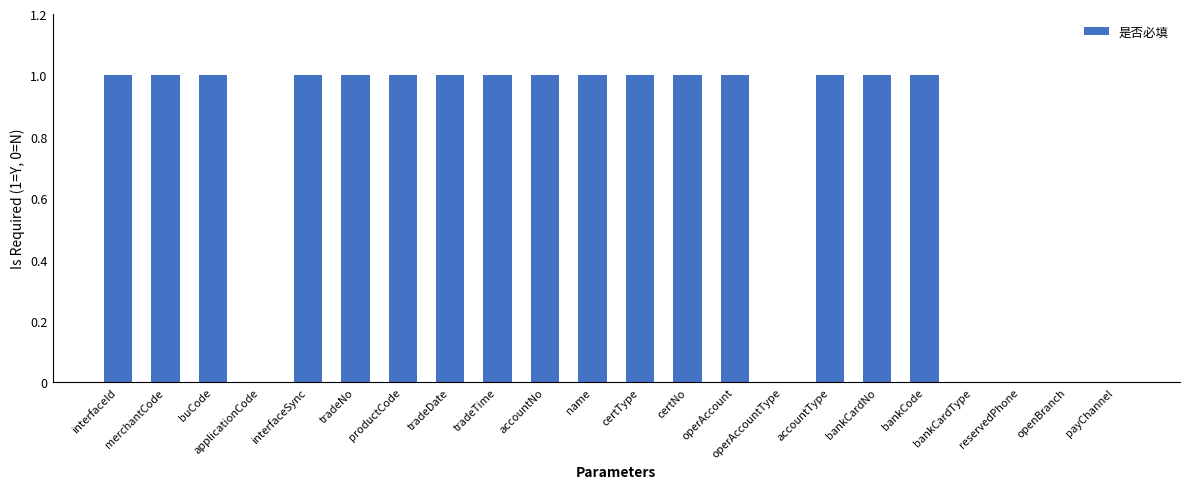

How many values are between 0 and 1?

22